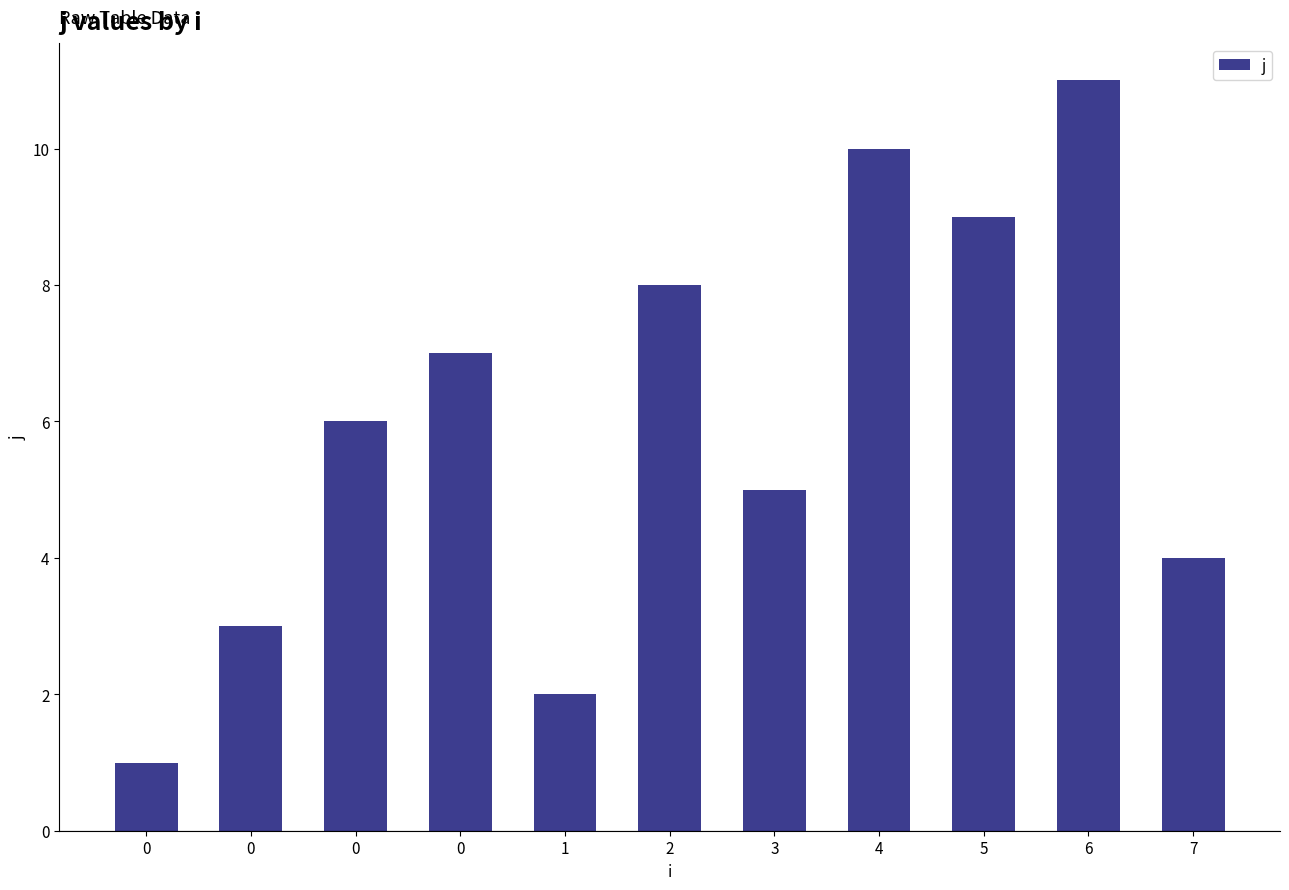

How many bars are there in total?

11